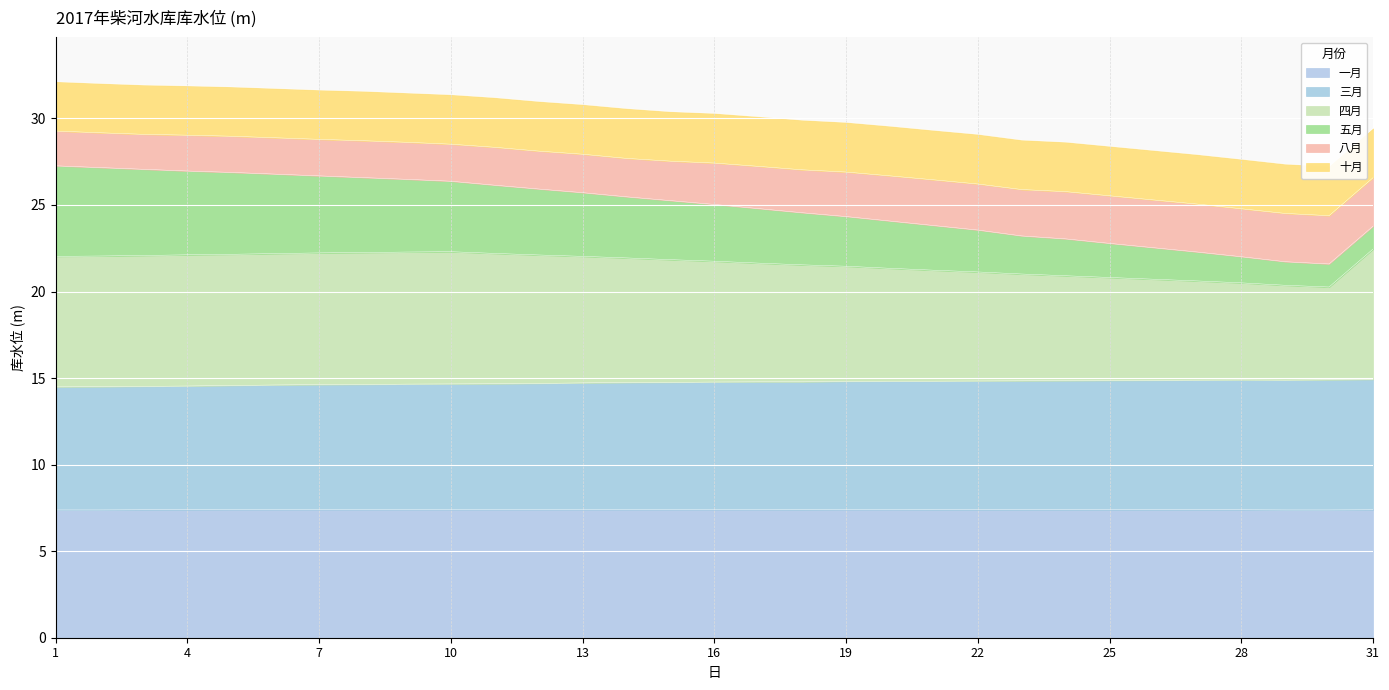

Is it true that 一月 equals 7.4 at 31?

True